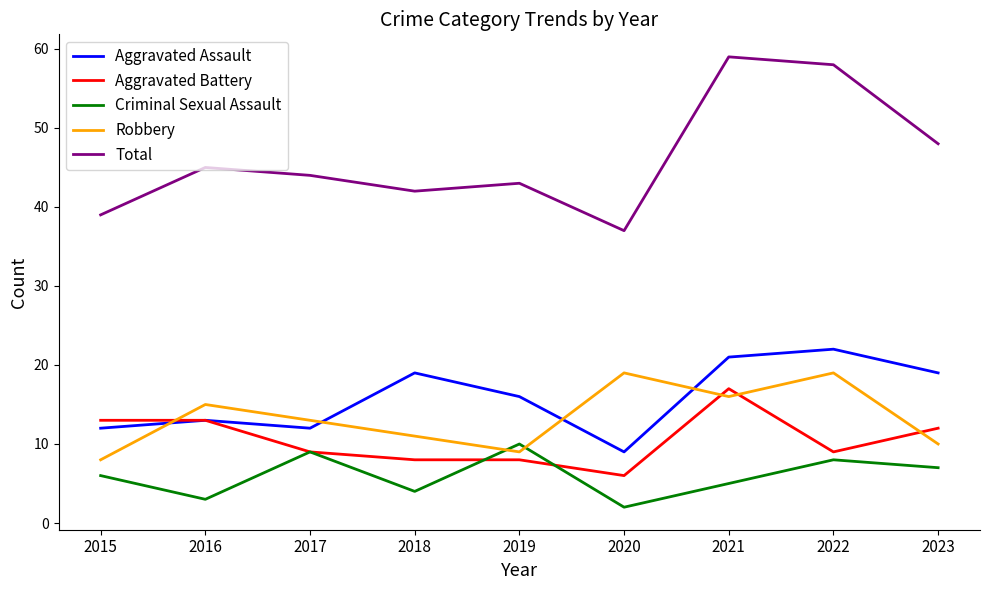

Which category has the highest value in the Criminal Sexual Assault series?

2019